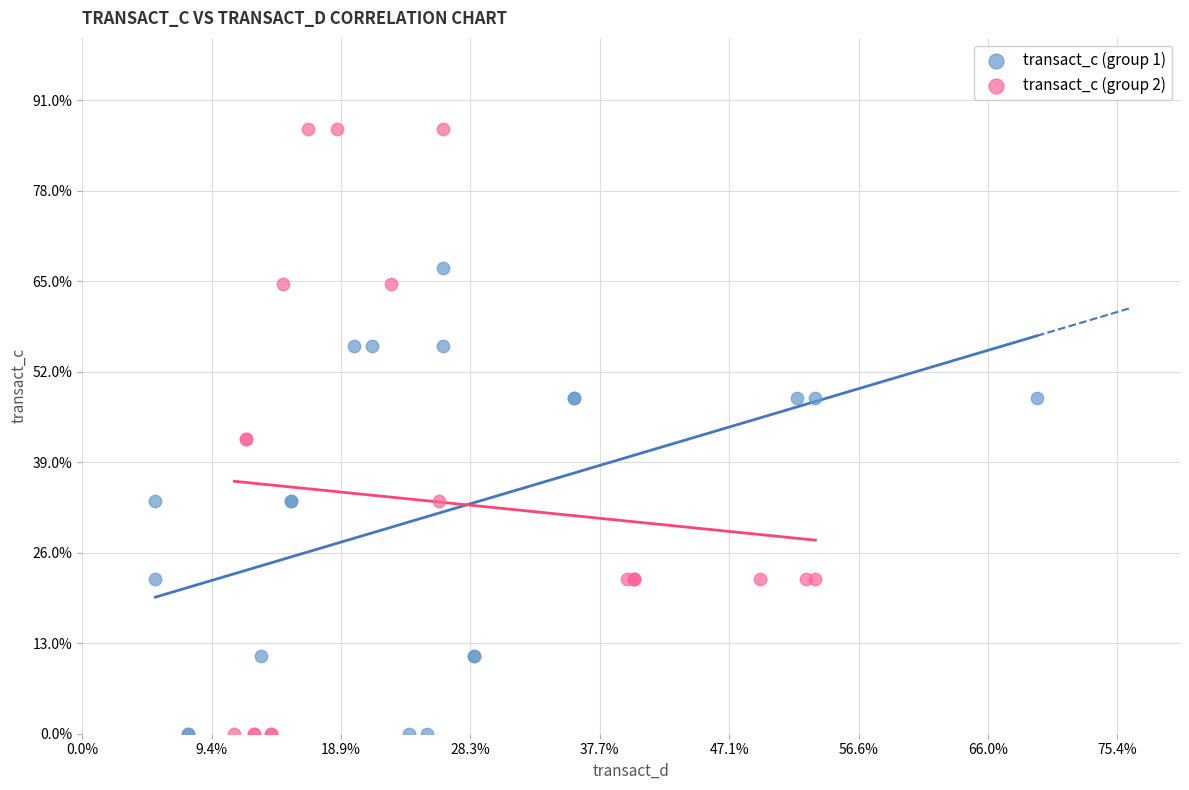

Which series contains the highest Y value?

transact_c (group 2)